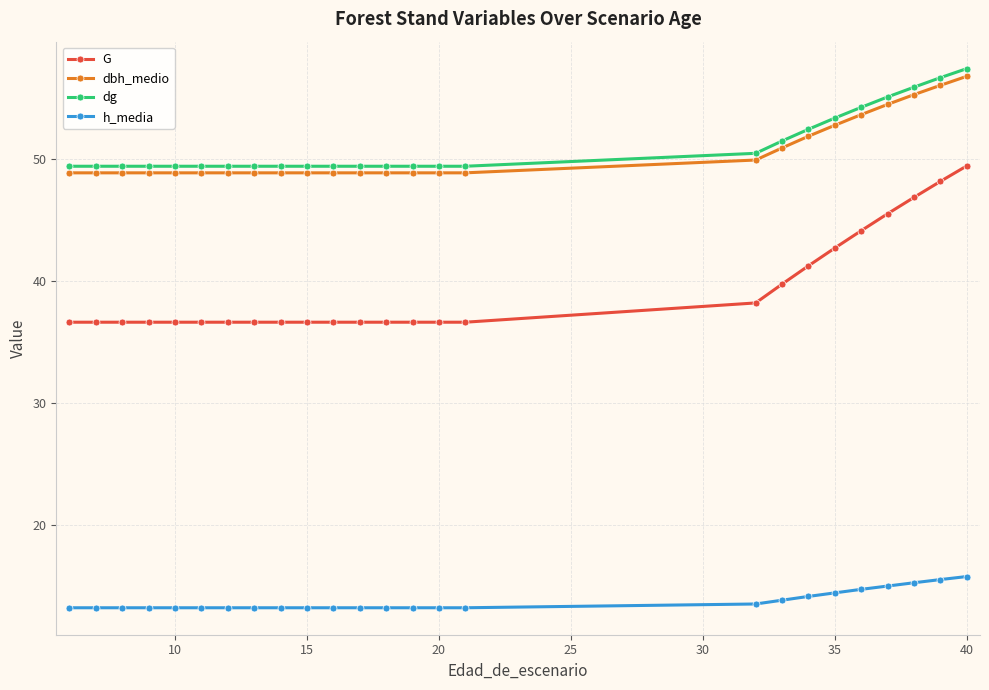

What is the difference between the maximum and minimum values in the h_media series?

2.6